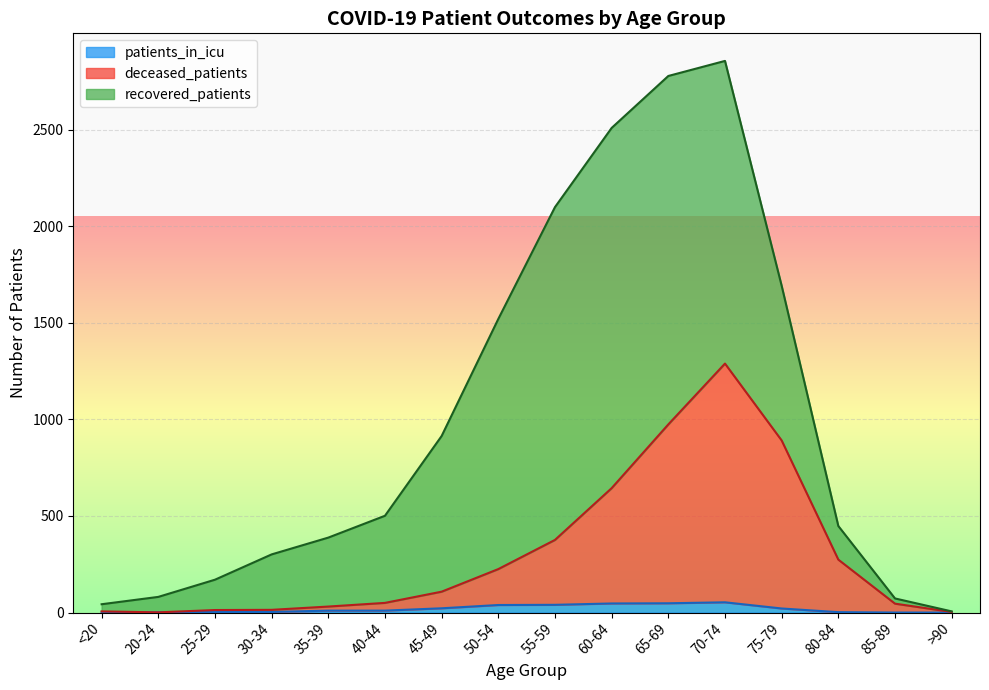

True or false: deceased_patients has a value of 31 at 35-39.

True